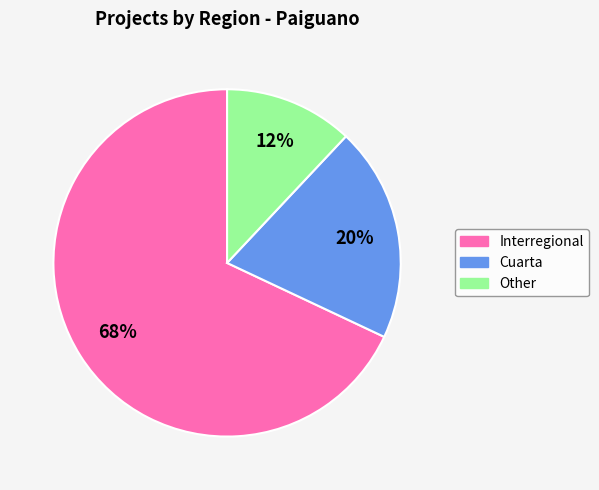

Rank the categories by value from lowest to highest.

Other, Cuarta, Interregional